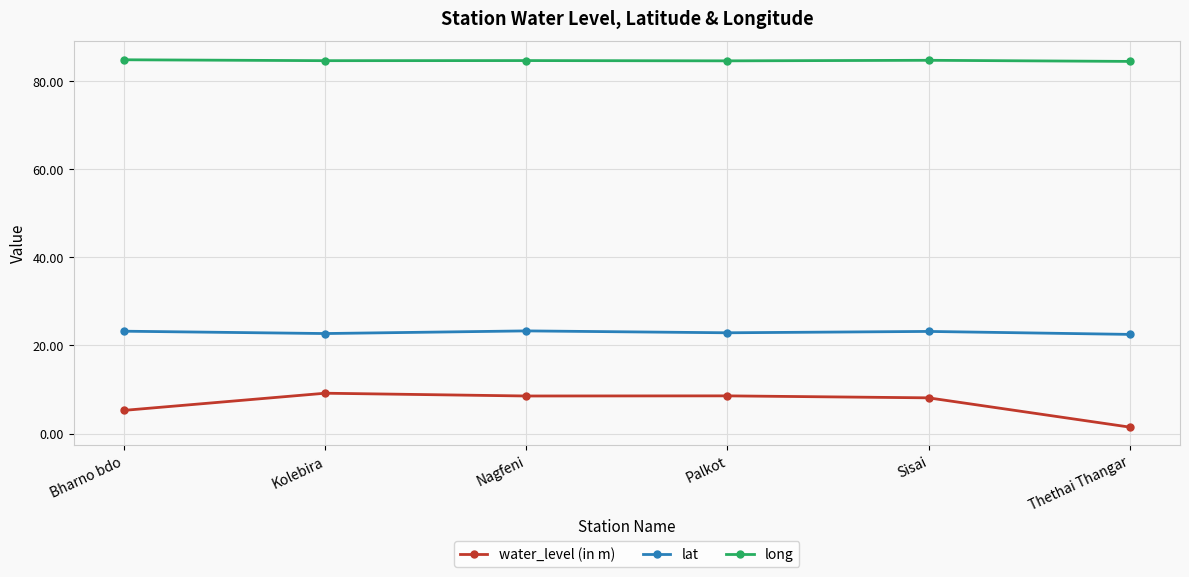

True or false: lat has more than 2 points higher than both neighbors.

False